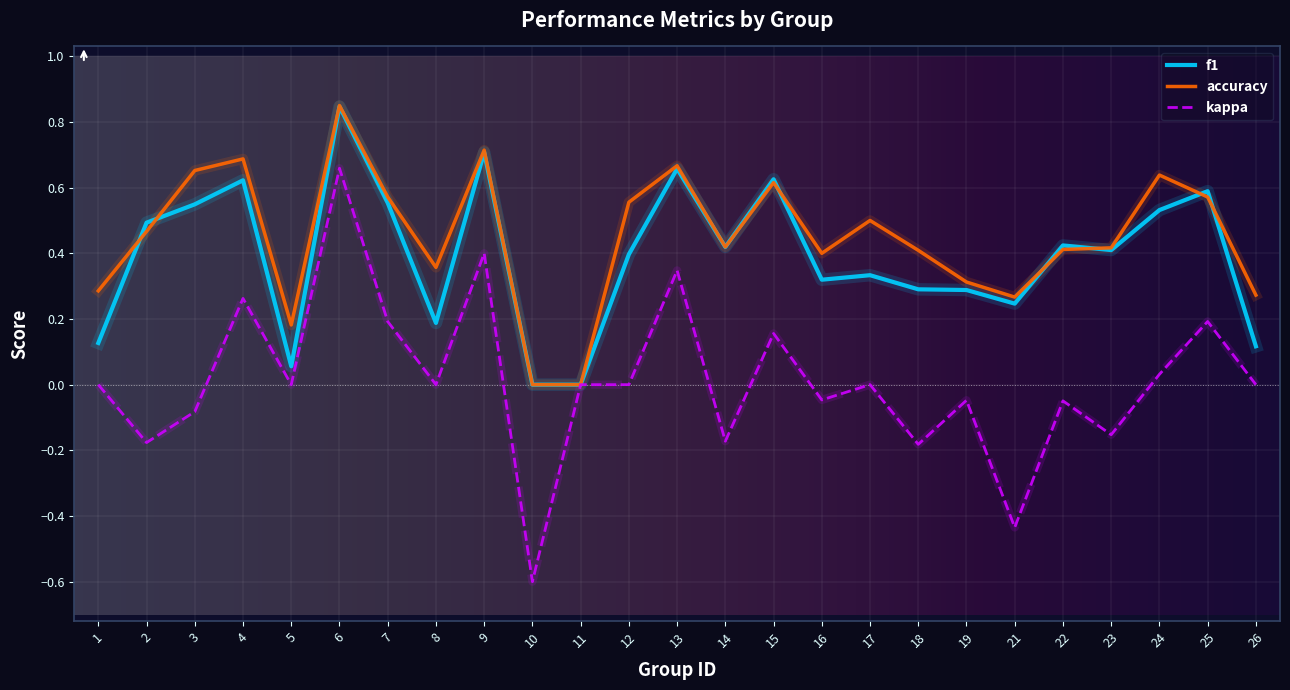

Which series changed the most between 10 and 24?

accuracy